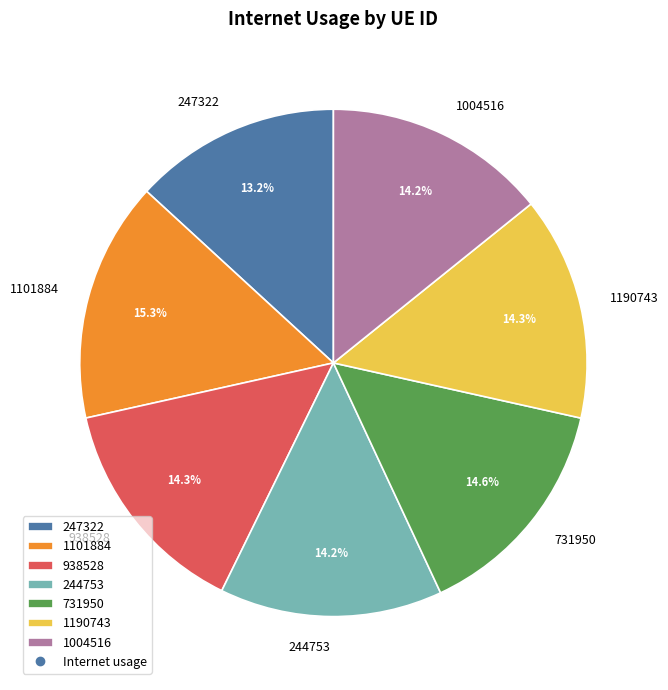

Which slice is the smallest?

247322